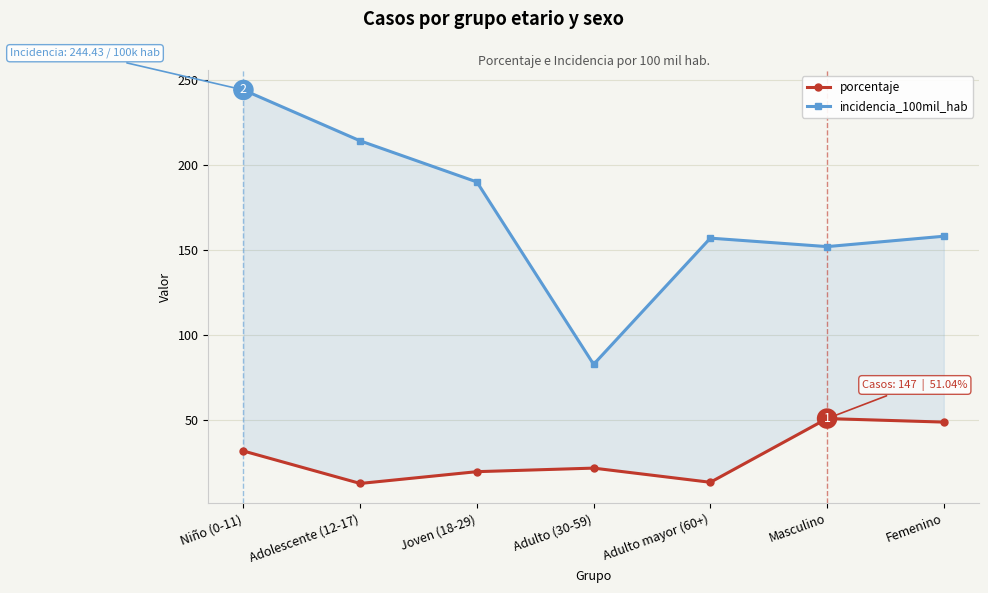

What is the spread (max minus min) of values at Adolescente (12-17)?

201.6